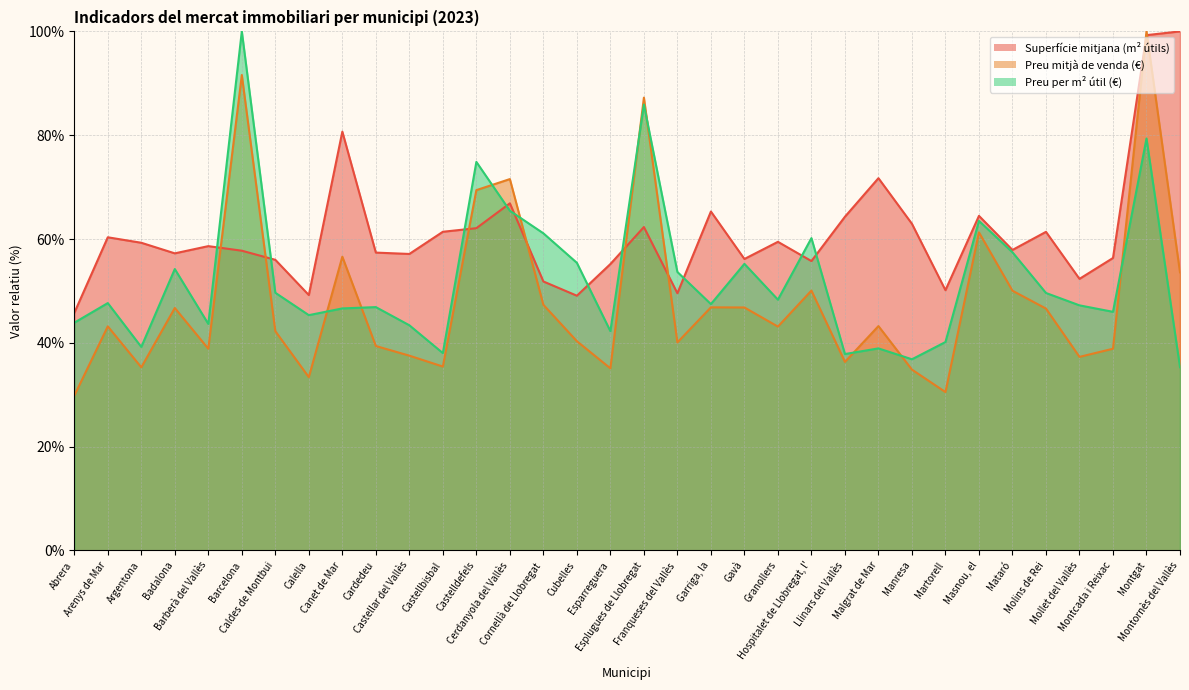

How many data points in Superfície mitjana (m² útils) are less than 58?

17